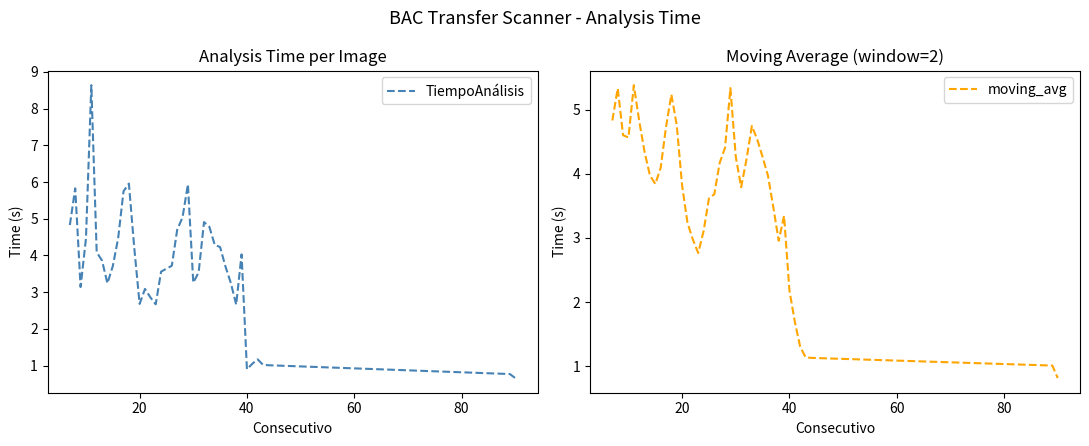

What is the minimum value for TiempoAnálisis?

0.7